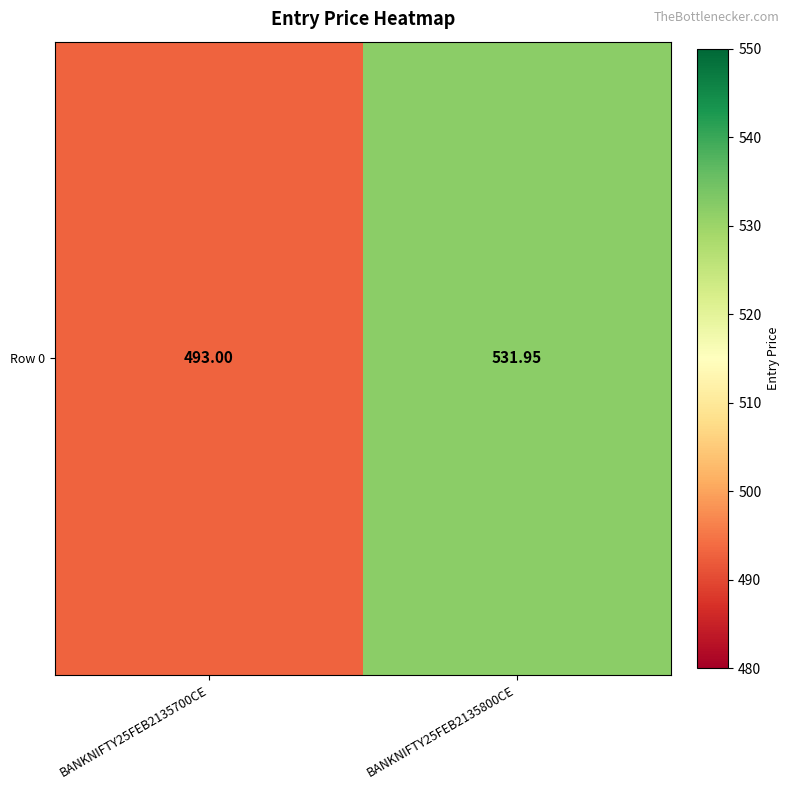

How many data points are less than 531?

1